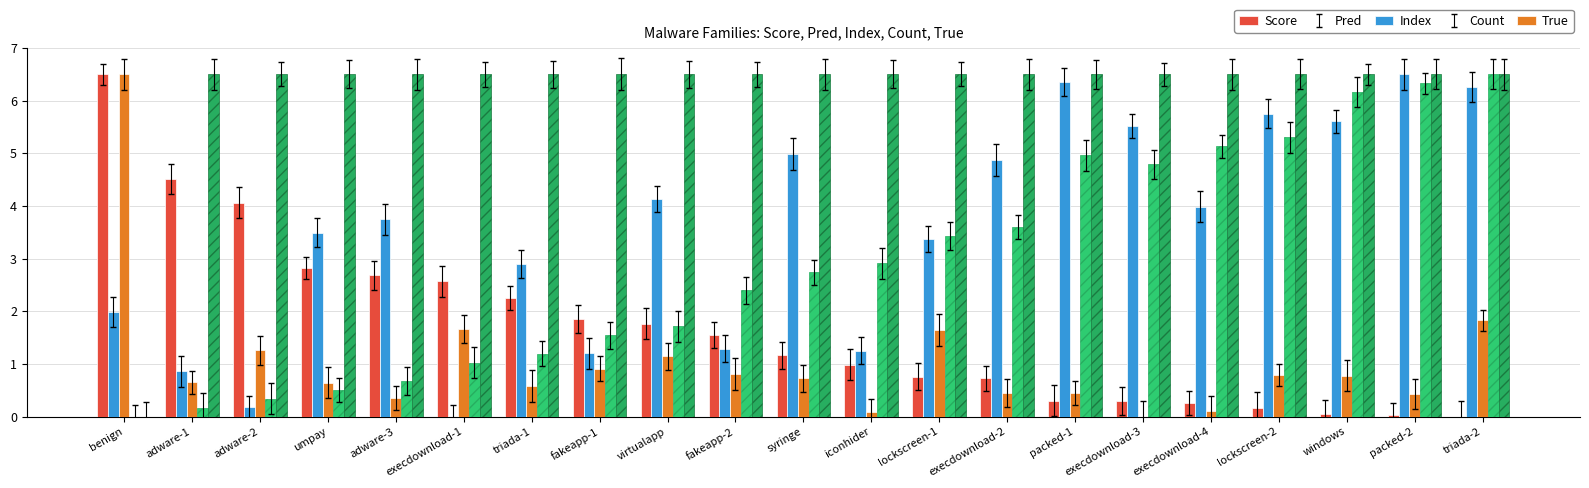

Which series has the widest spread of values?

Score